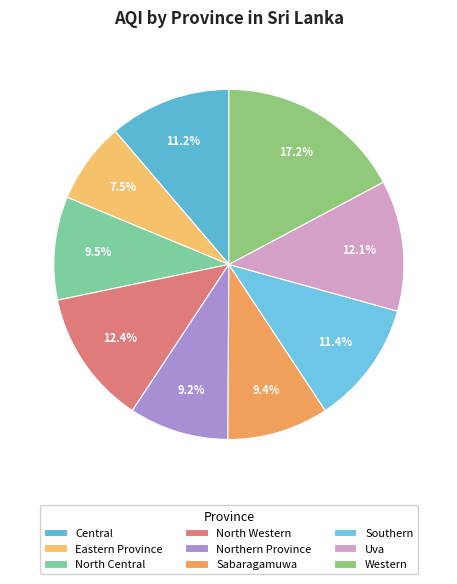

How much of the chart is everything except Northern Province?

90.8%